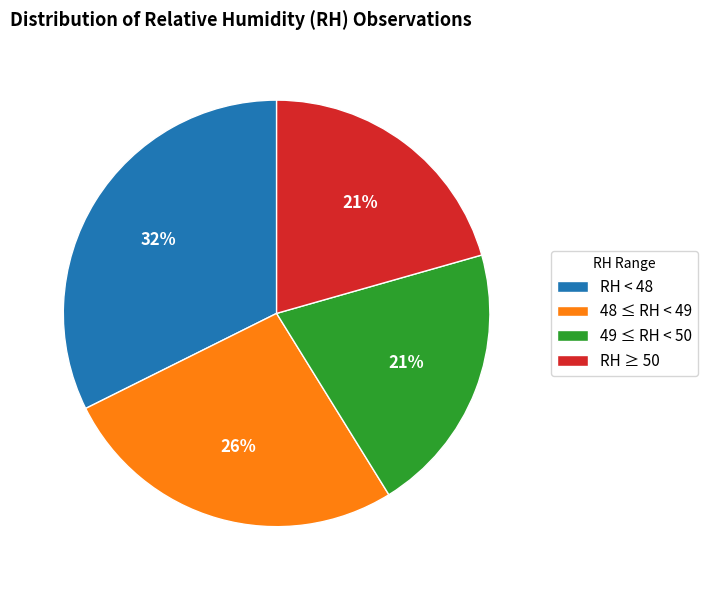

Does any single category account for the majority?

No